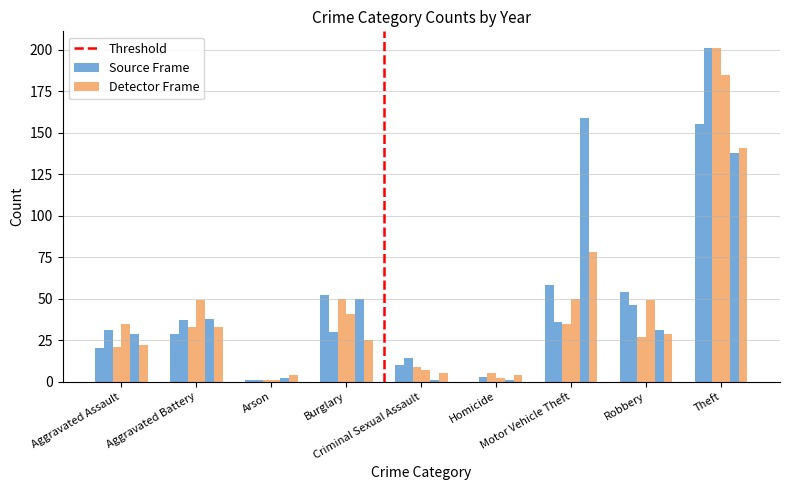

What position from the right is Homicide?

4